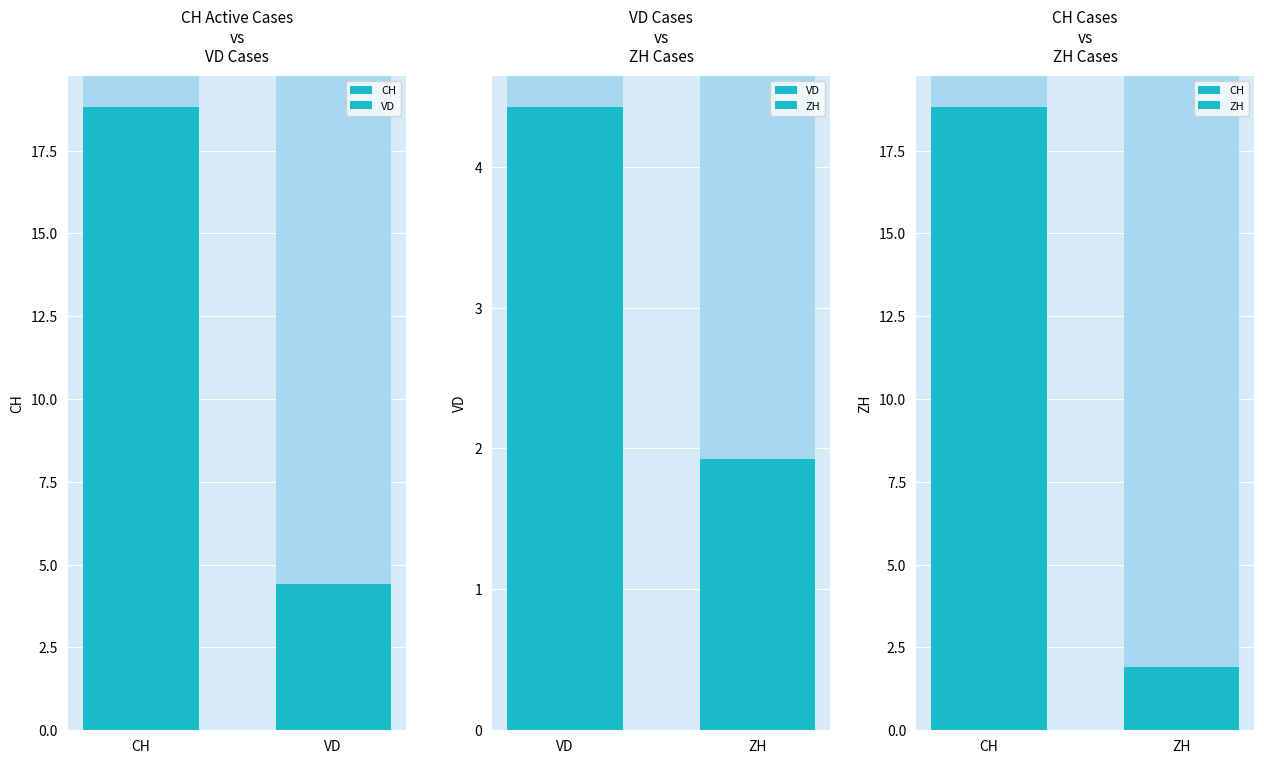

Which series has the widest spread of values?

CH